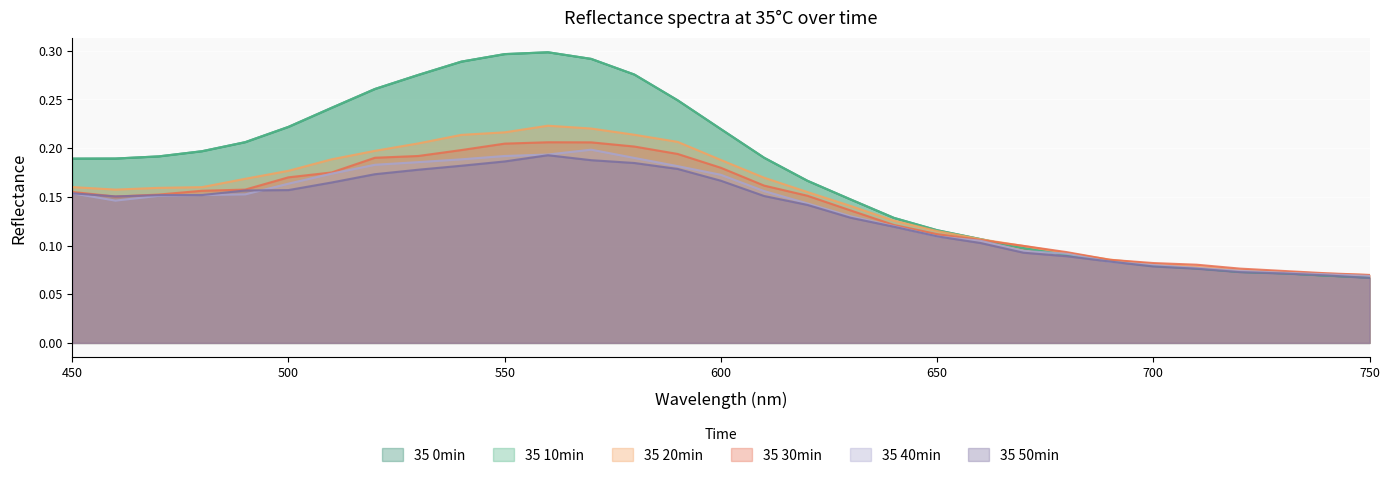

What are all the series names shown in the legend?

35 0min, 35 10min, 35 20min, 35 30min, 35 40min, 35 50min